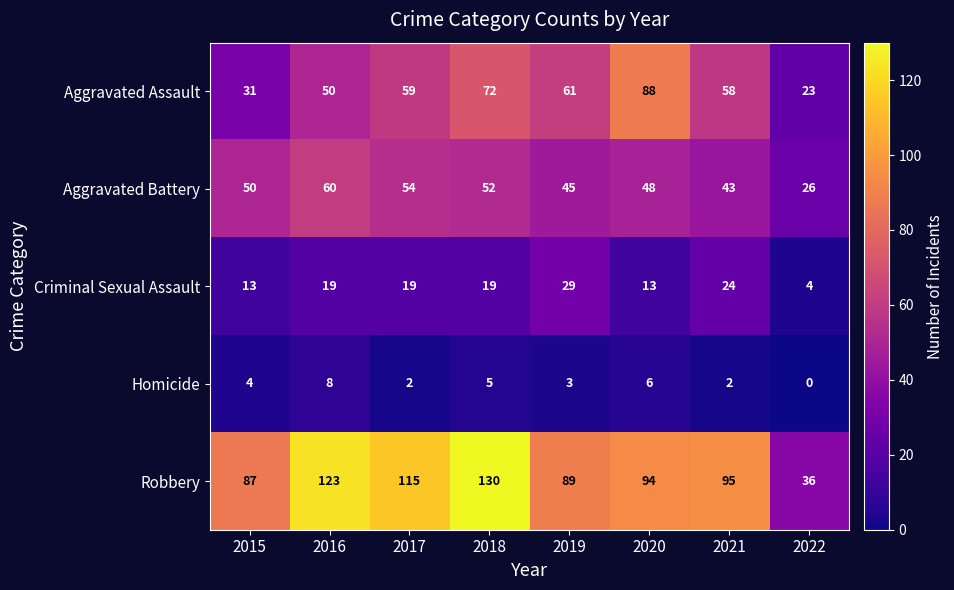

What is the difference between the highest and lowest values at 2019?

86